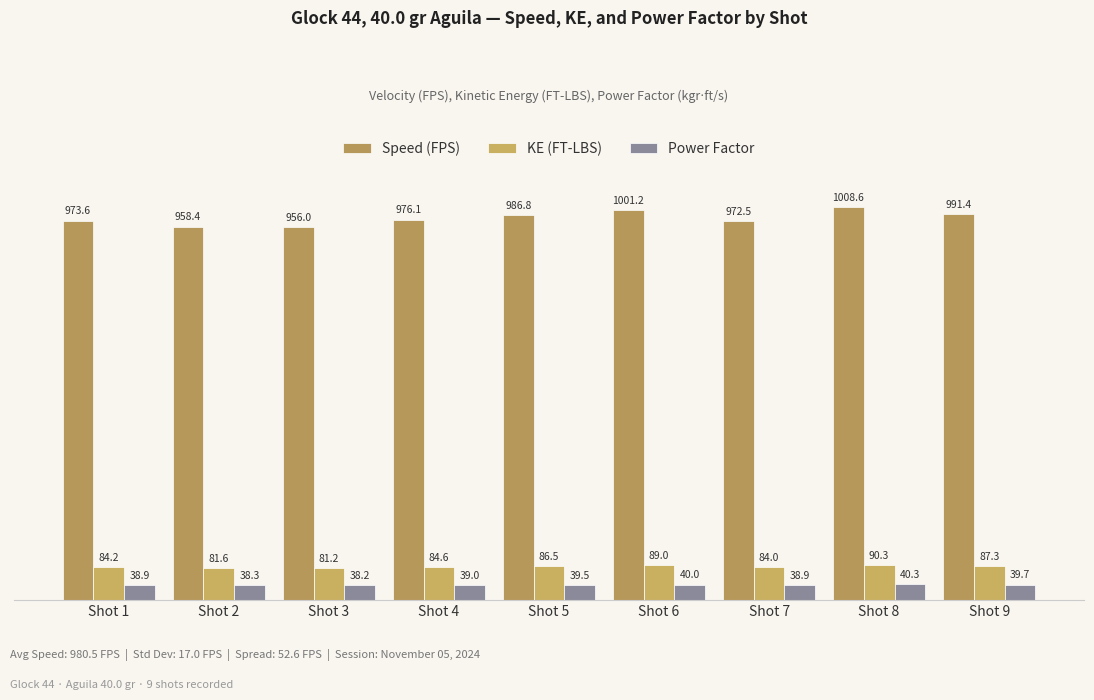

Reading left to right, list all the values displayed in this chart.

Speed (FPS): Shot 1=973.6	Shot 2=958.4	Shot 3=956.0	Shot 4=976.1	Shot 5=986.8	Shot 6=1001.2	Shot 7=972.5	Shot 8=1008.6	Shot 9=991.4
KE (FT-LBS): Shot 1=84.2	Shot 2=81.6	Shot 3=81.2	Shot 4=84.6	Shot 5=86.5	Shot 6=89.0	Shot 7=84.0	Shot 8=90.3	Shot 9=87.3
Power Factor: Shot 1=38.9	Shot 2=38.3	Shot 3=38.2	Shot 4=39.0	Shot 5=39.5	Shot 6=40.0	Shot 7=38.9	Shot 8=40.3	Shot 9=39.7